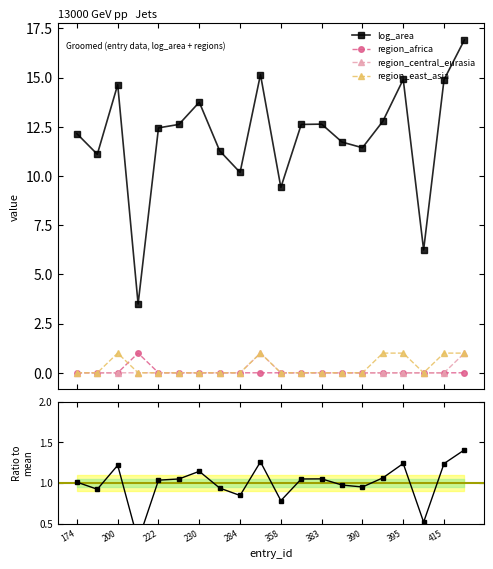

At how many categories does at least one series exceed 0?

20